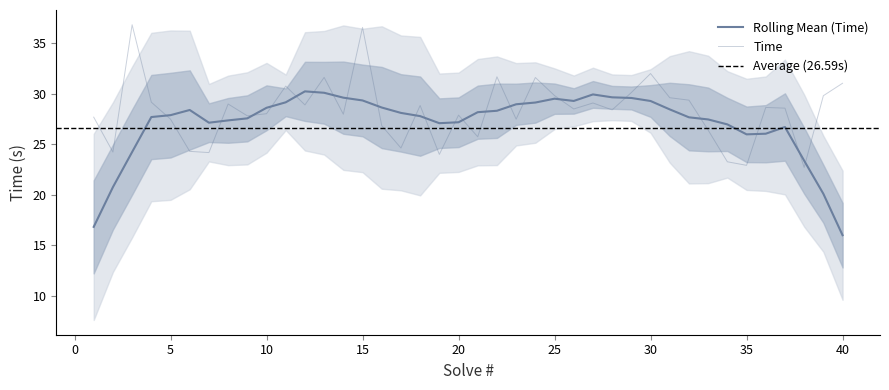

Approximately how many times larger is the value at 23 compared to 19?

1.1